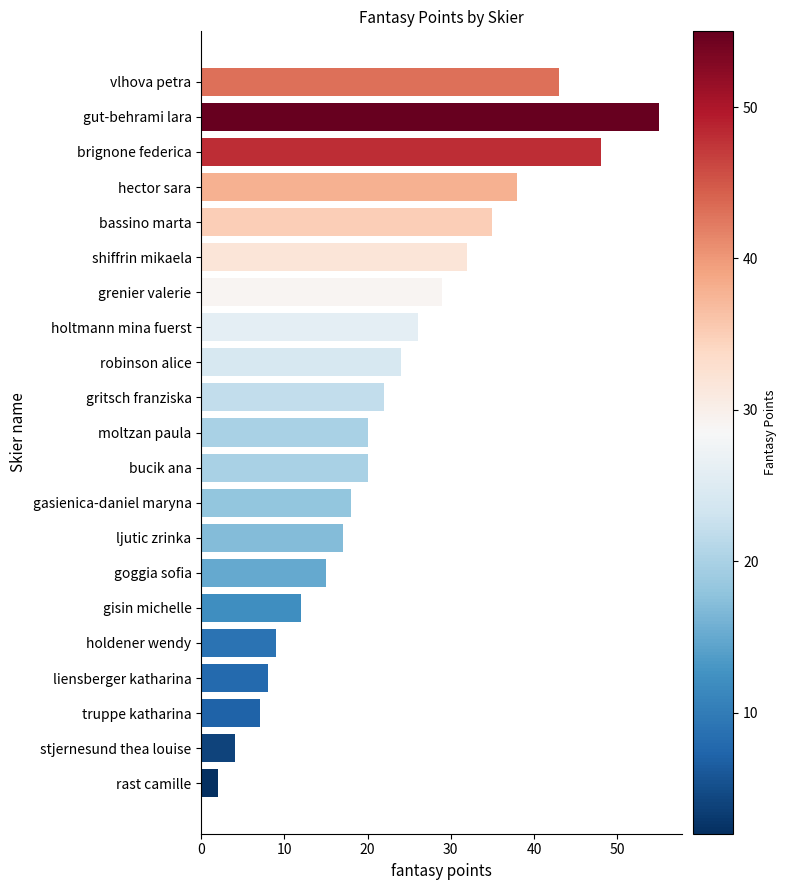

Which label corresponds to the largest value in the chart?

gut-behrami lara